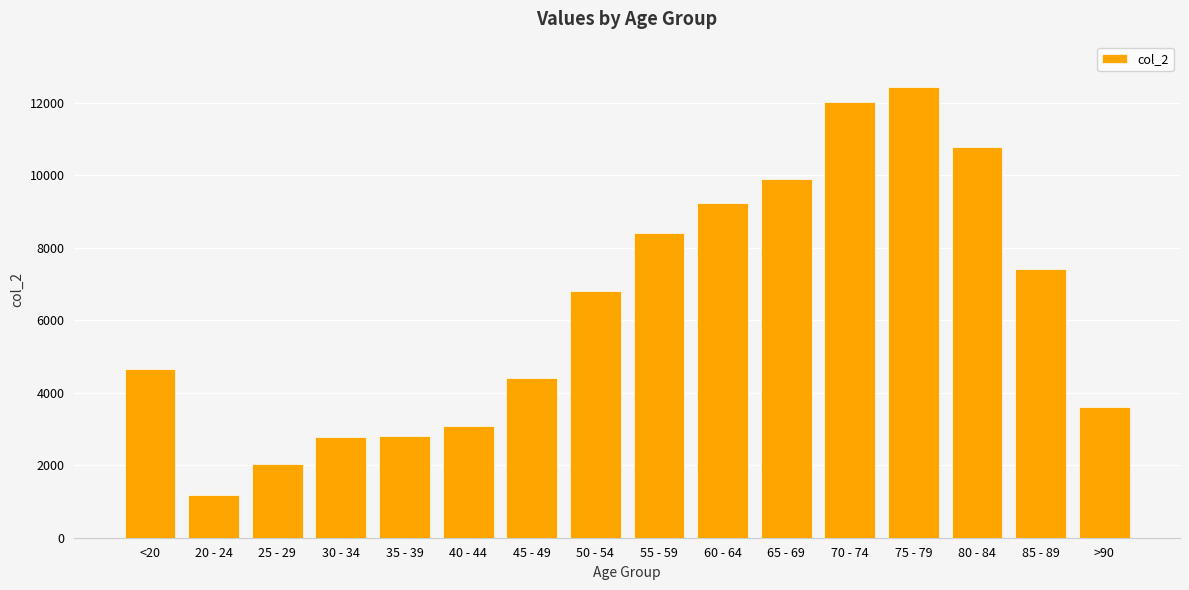

How many bars are there in total?

16